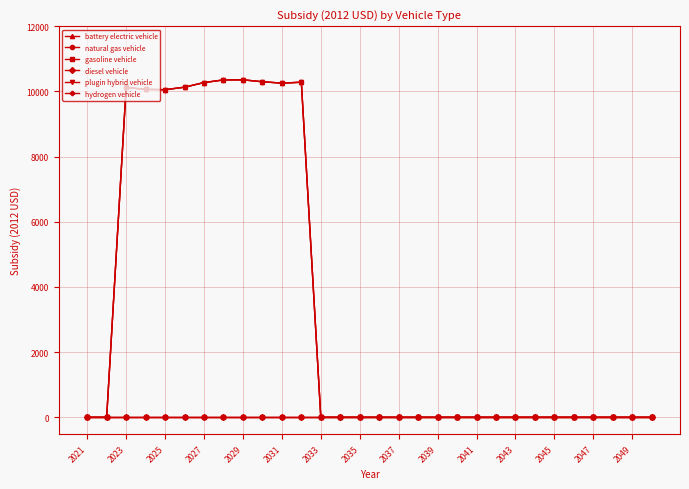

What are all the series names shown in the legend?

battery electric vehicle, natural gas vehicle, gasoline vehicle, diesel vehicle, plugin hybrid vehicle, hydrogen vehicle